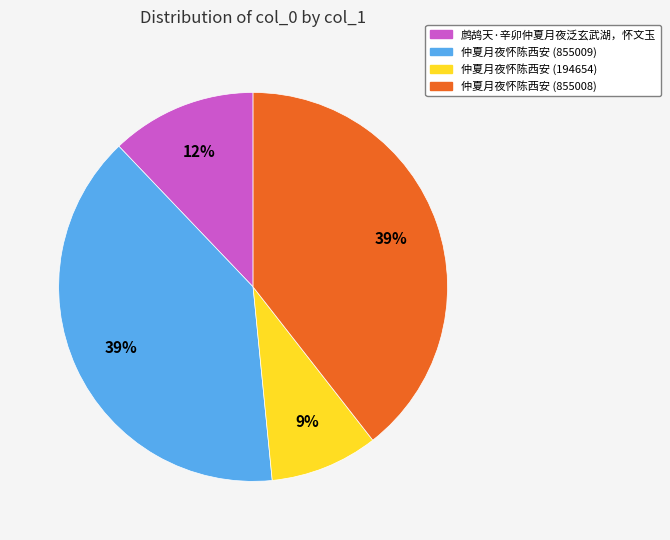

Combined, do 仲夏月夜怀陈西安 (855008) and 鹧鸪天·辛卯仲夏月夜泛玄武湖，怀文玉 account for over 50%?

Yes